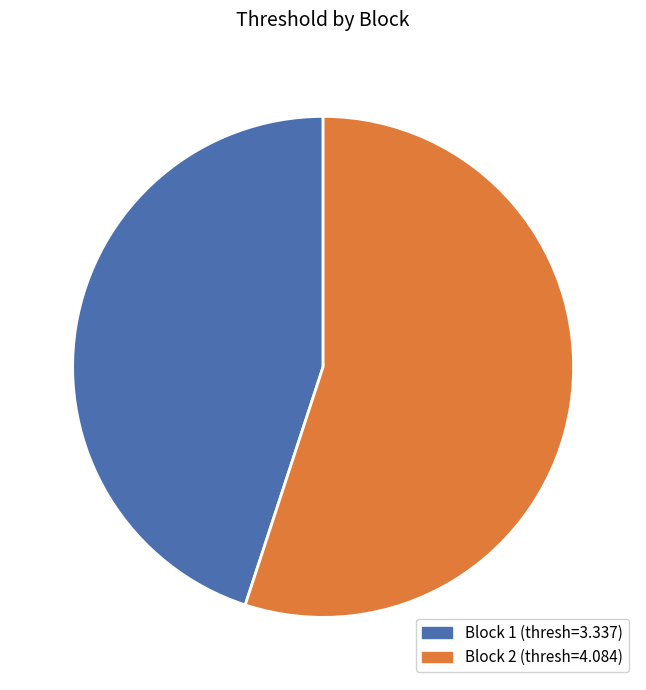

Is there any slice that represents more than half of the pie?

Yes